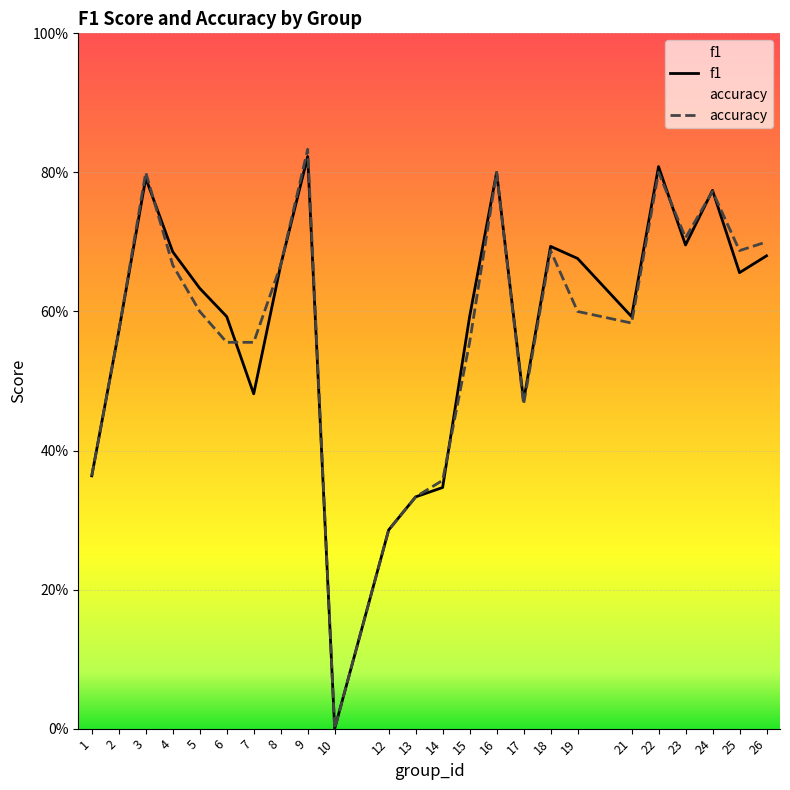

Rank the categories by f1 value from lowest to highest.

10, 12, 13, 14, 1, 17, 7, 2, 6, 15, 21, 5, 25, 8, 19, 26, 4, 18, 23, 24, 3, 16, 22, 9